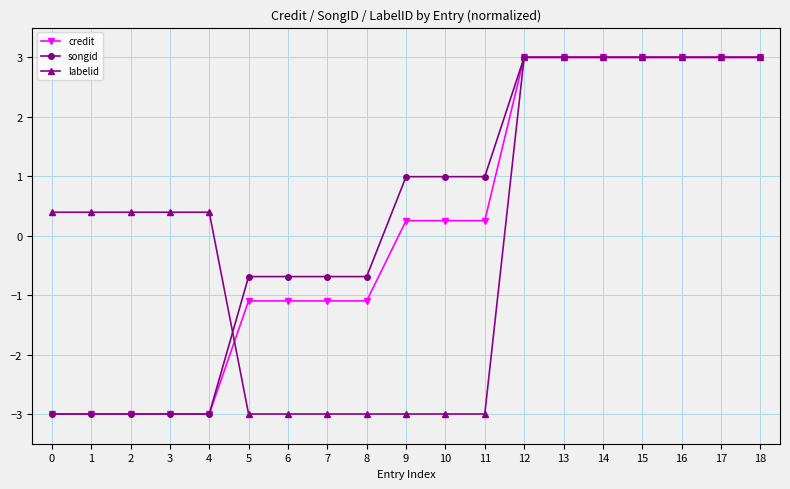

What is the value of the songid point at the 5th from the left?

-3.0